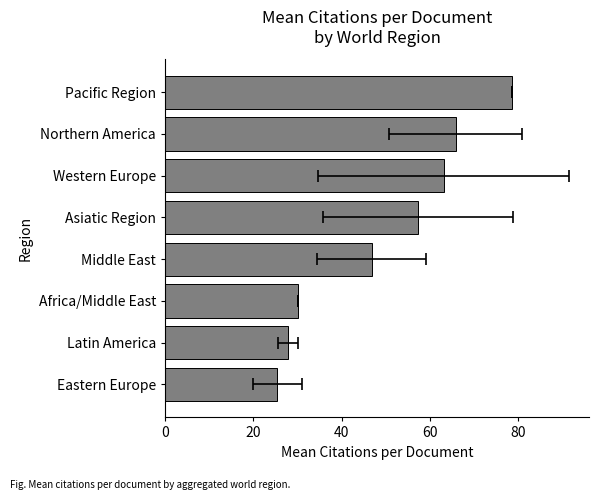

What is the value of the 3rd bar from the left?

30.1